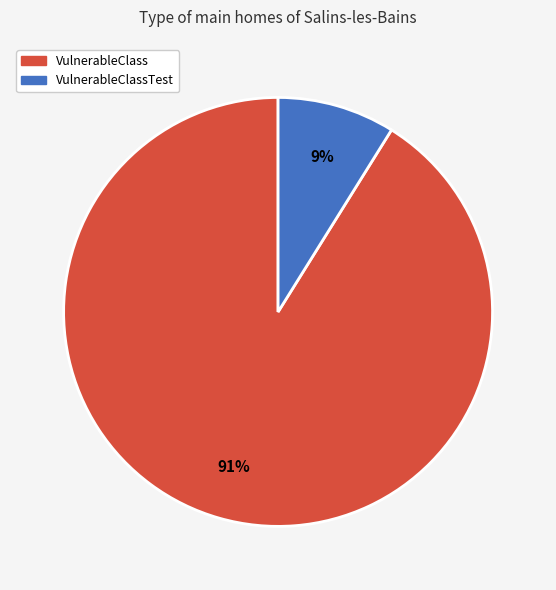

To the nearest percent, what is the average slice percentage?

50%